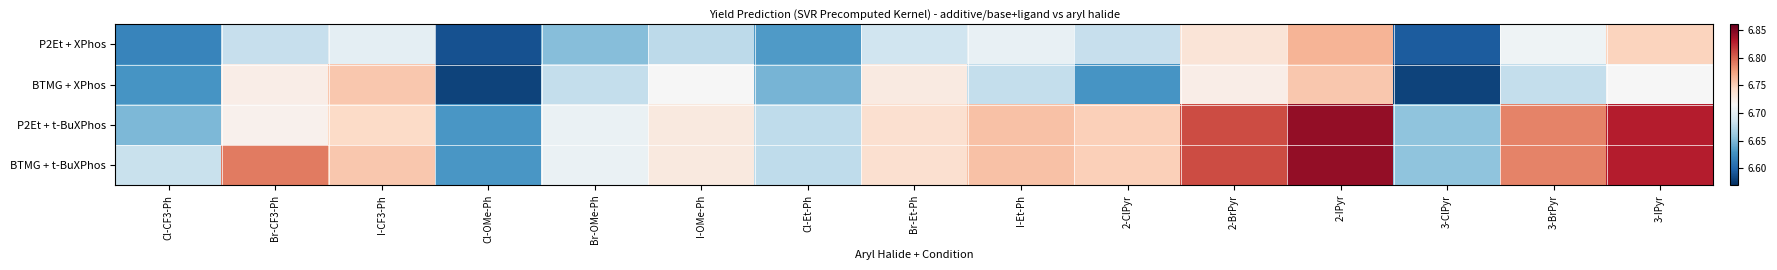

Reading left to right, what are all the values shown in this chart?

P2Et + XPhos: Cl-CF3-Ph=6.6	Br-CF3-Ph=6.7	I-CF3-Ph=6.7	Cl-OMe-Ph=6.6	Br-OMe-Ph=6.7	I-OMe-Ph=6.7	Cl-Et-Ph=6.6	Br-Et-Ph=6.7	I-Et-Ph=6.7	2-ClPyr=6.7	2-BrPyr=6.7	2-IPyr=6.8	3-ClPyr=6.6	3-BrPyr=6.7	3-IPyr=6.7
BTMG + XPhos: Cl-CF3-Ph=6.6	Br-CF3-Ph=6.7	I-CF3-Ph=6.8	Cl-OMe-Ph=6.6	Br-OMe-Ph=6.7	I-OMe-Ph=6.7	Cl-Et-Ph=6.6	Br-Et-Ph=6.7	I-Et-Ph=6.7	2-ClPyr=6.6	2-BrPyr=6.7	2-IPyr=6.8	3-ClPyr=6.6	3-BrPyr=6.7	3-IPyr=6.7
P2Et + t-BuXPhos: Cl-CF3-Ph=6.6	Br-CF3-Ph=6.7	I-CF3-Ph=6.7	Cl-OMe-Ph=6.6	Br-OMe-Ph=6.7	I-OMe-Ph=6.7	Cl-Et-Ph=6.7	Br-Et-Ph=6.7	I-Et-Ph=6.8	2-ClPyr=6.7	2-BrPyr=6.8	2-IPyr=6.8	3-ClPyr=6.7	3-BrPyr=6.8	3-IPyr=6.8
BTMG + t-BuXPhos: Cl-CF3-Ph=6.7	Br-CF3-Ph=6.8	I-CF3-Ph=6.8	Cl-OMe-Ph=6.6	Br-OMe-Ph=6.7	I-OMe-Ph=6.7	Cl-Et-Ph=6.7	Br-Et-Ph=6.7	I-Et-Ph=6.8	2-ClPyr=6.7	2-BrPyr=6.8	2-IPyr=6.8	3-ClPyr=6.7	3-BrPyr=6.8	3-IPyr=6.8